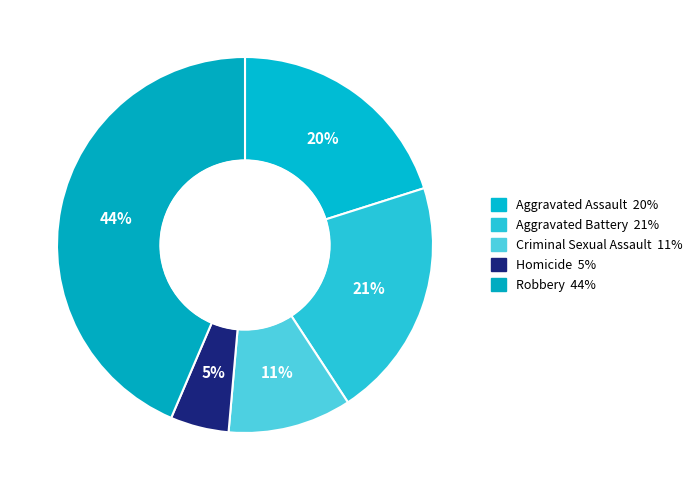

How many segments does this pie chart have?

5